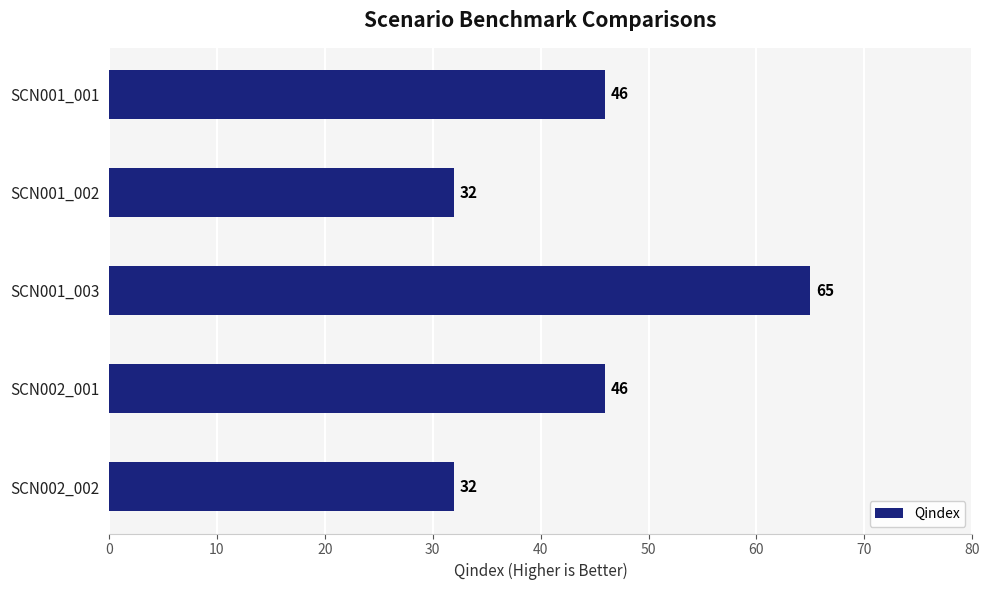

What is the difference between the values at SCN001_003 and SCN001_002?

33